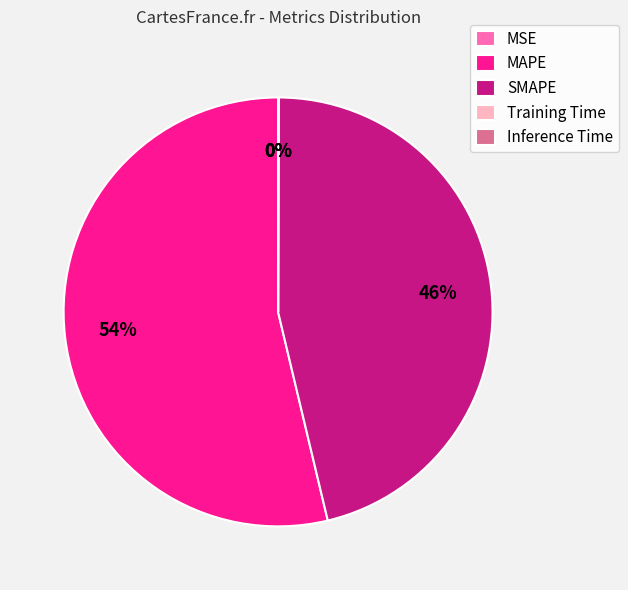

To the nearest percent, what is the average slice percentage?

20%